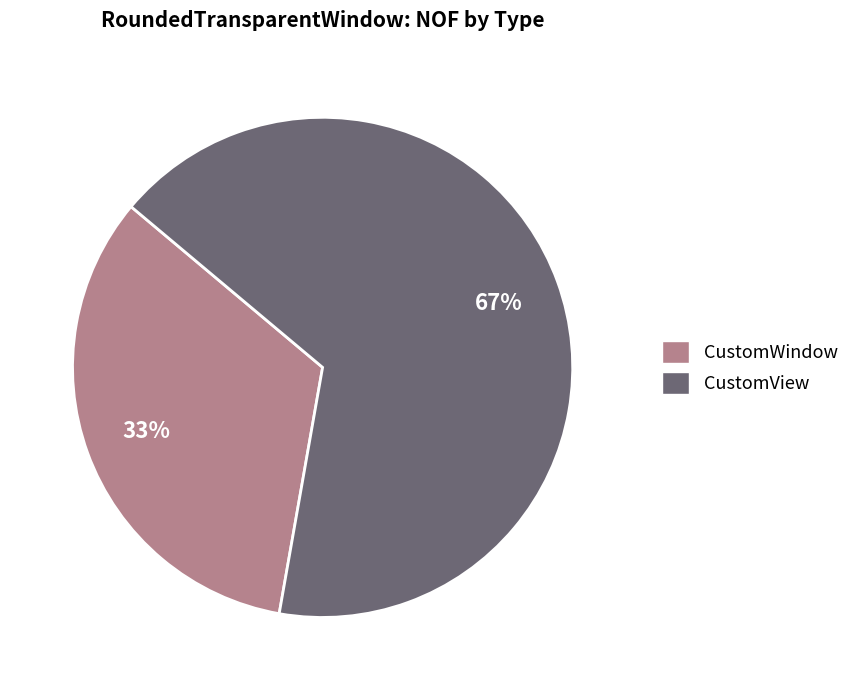

To the nearest percent, what is the average slice percentage?

50%